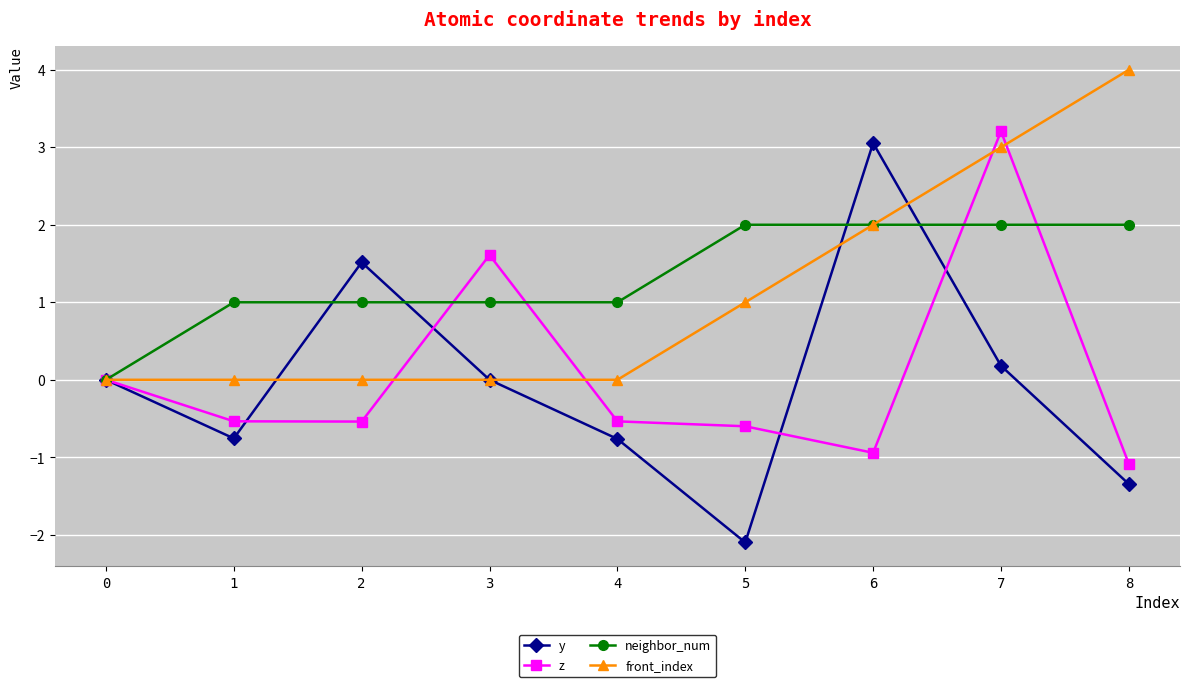

In y, how many points are lower than both neighbors (excluding endpoints)?

2